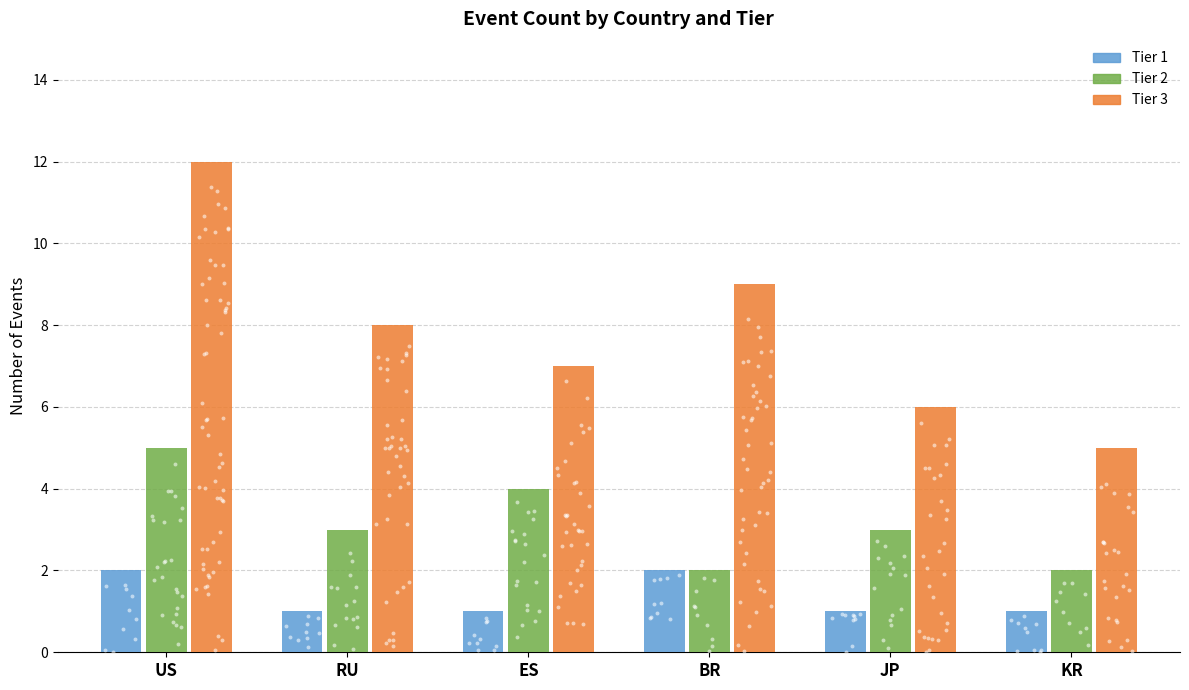

Is the value of Tier 3 at RU greater than the value of Tier 1 at ES?

Yes